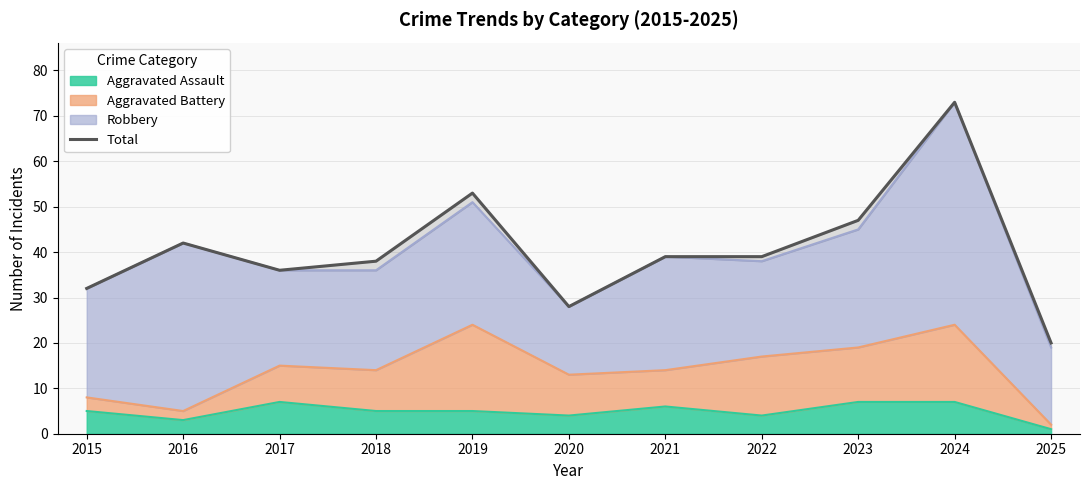

At which category does the chart reach its minimum across all series?

2025